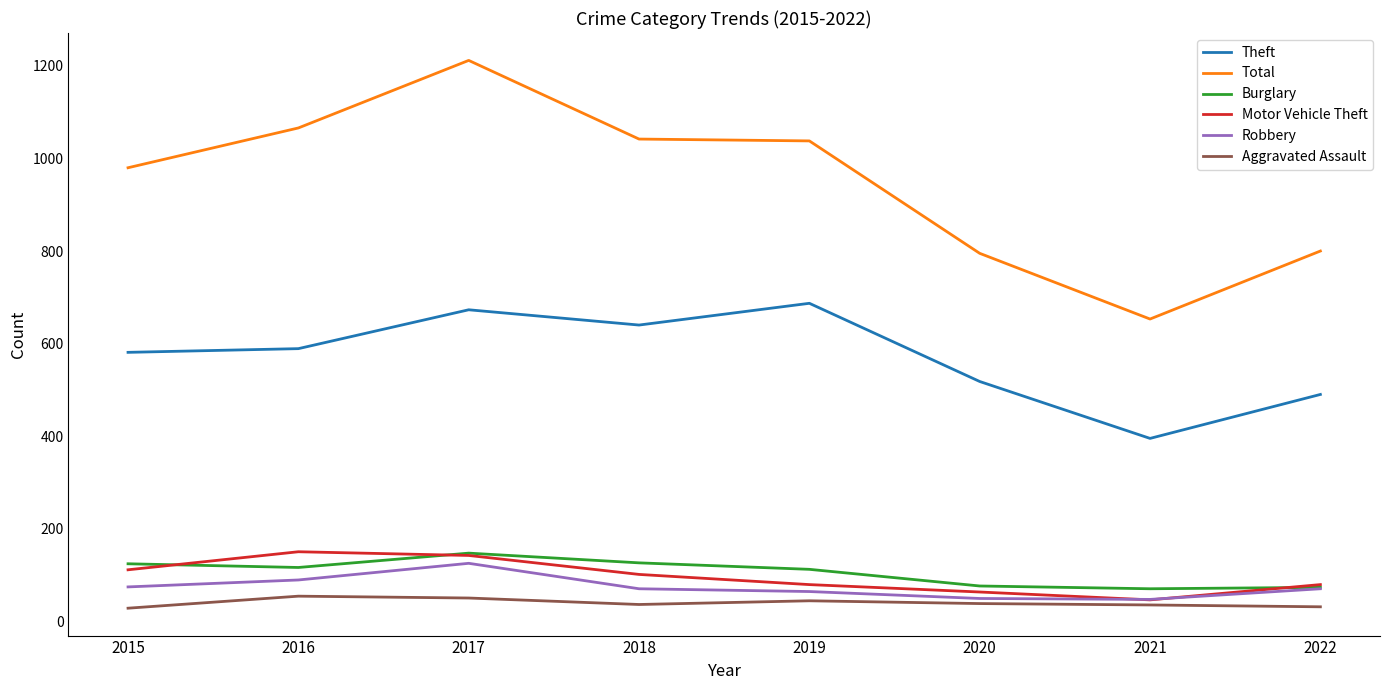

What is the total value across all series at 2020?

1539